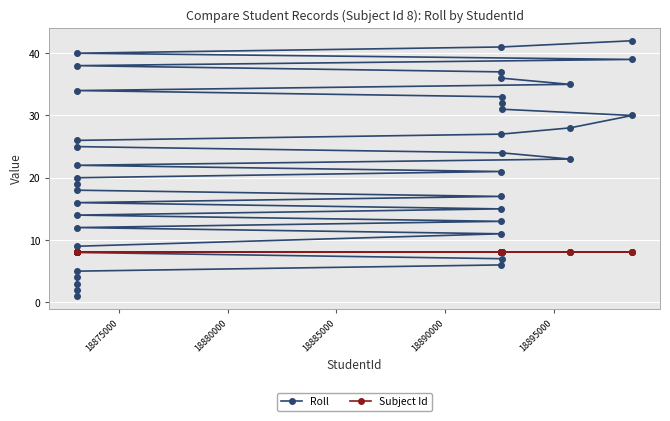

What is the sum of all Subject Id values?

320